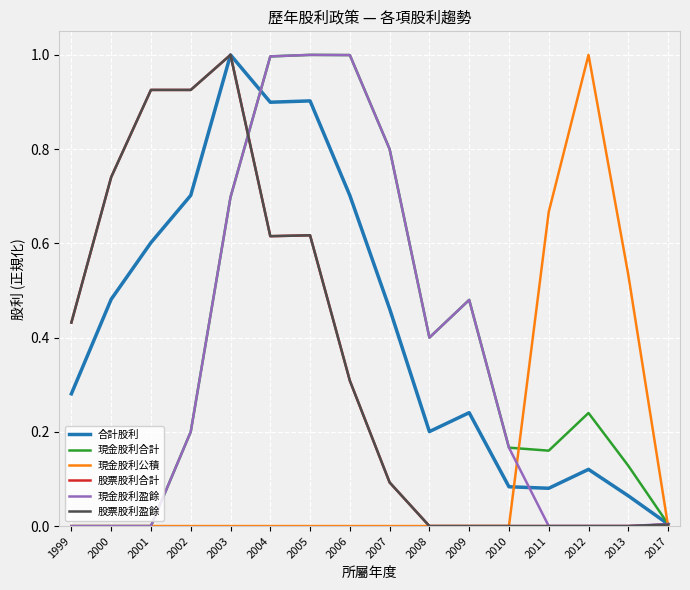

Is this an area chart (filled region under the line)?

No